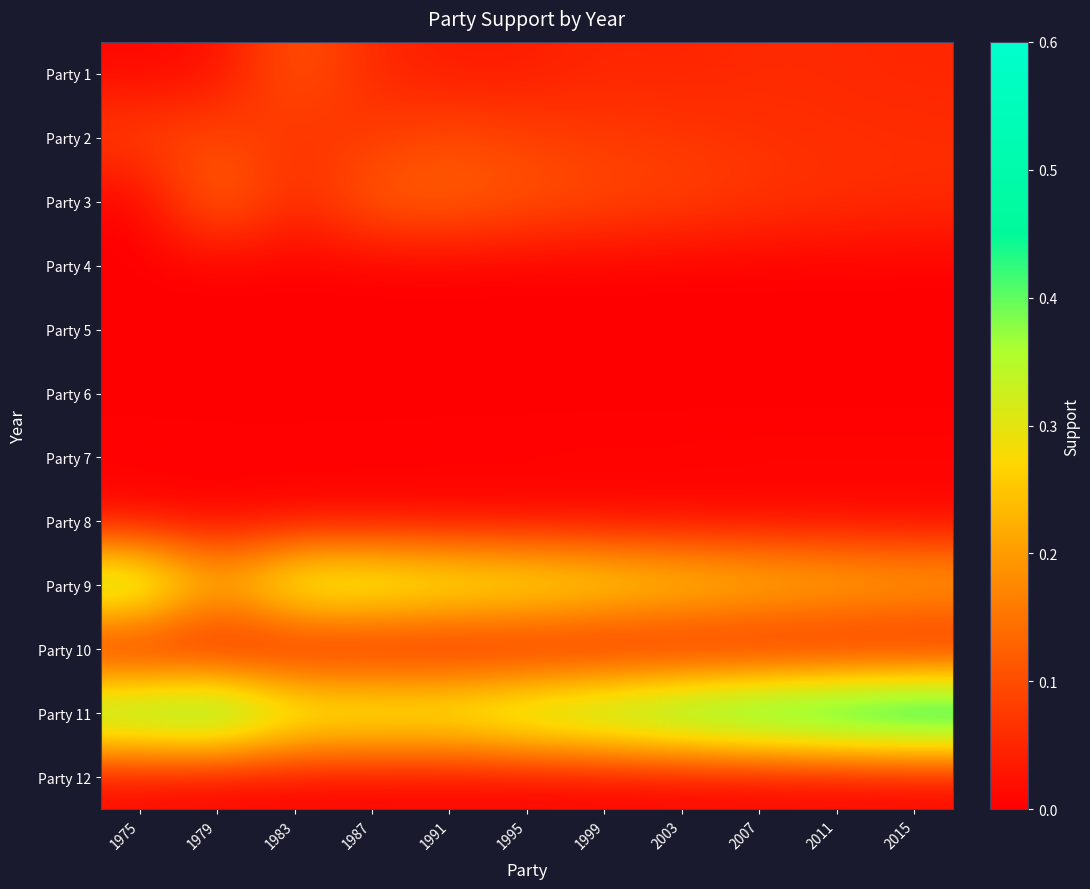

How many data points does each series have?

11